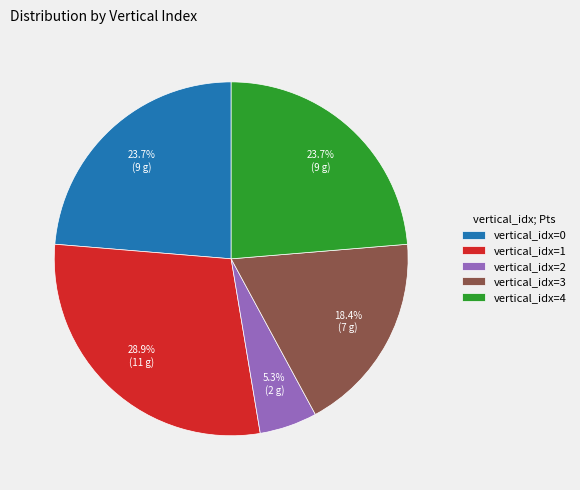

What is the total percentage of vertical_idx=2 and vertical_idx=3?

23.7%